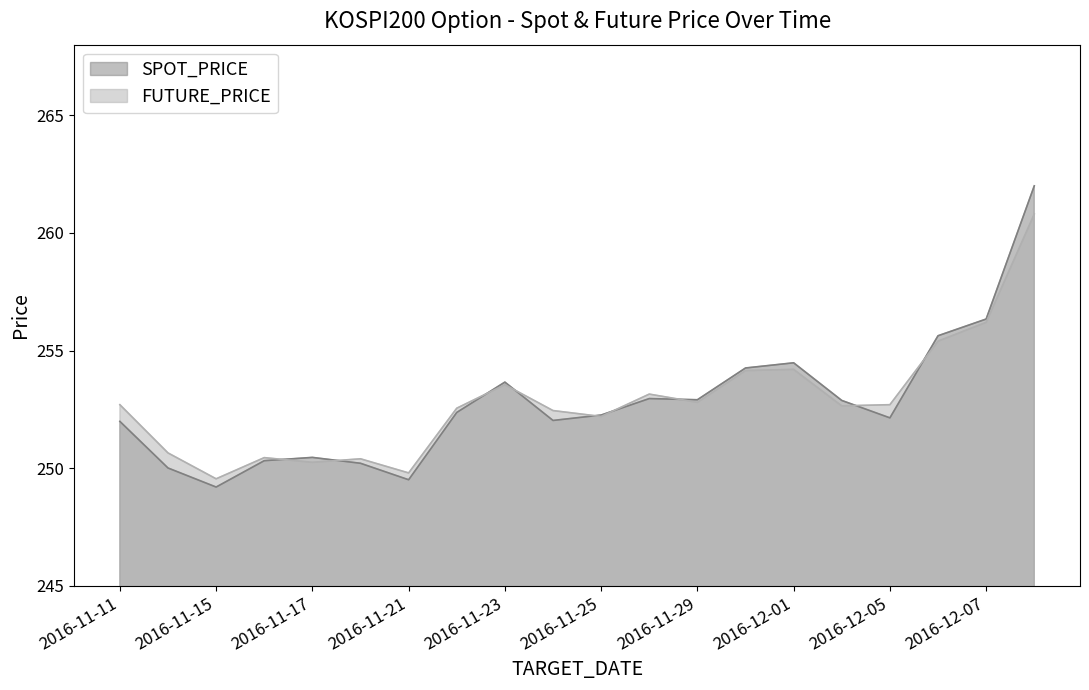

Which series changed the most between 2016-11-24 and 2016-11-29?

SPOT_PRICE